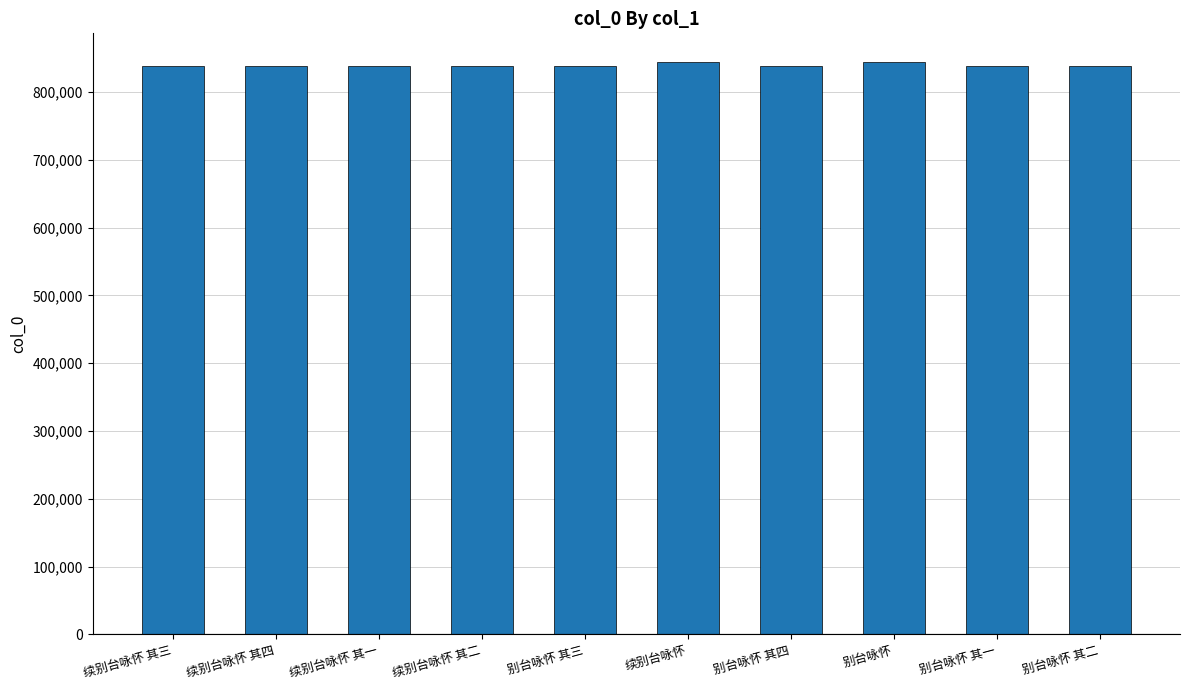

What is the maximum value shown in the chart?

844149